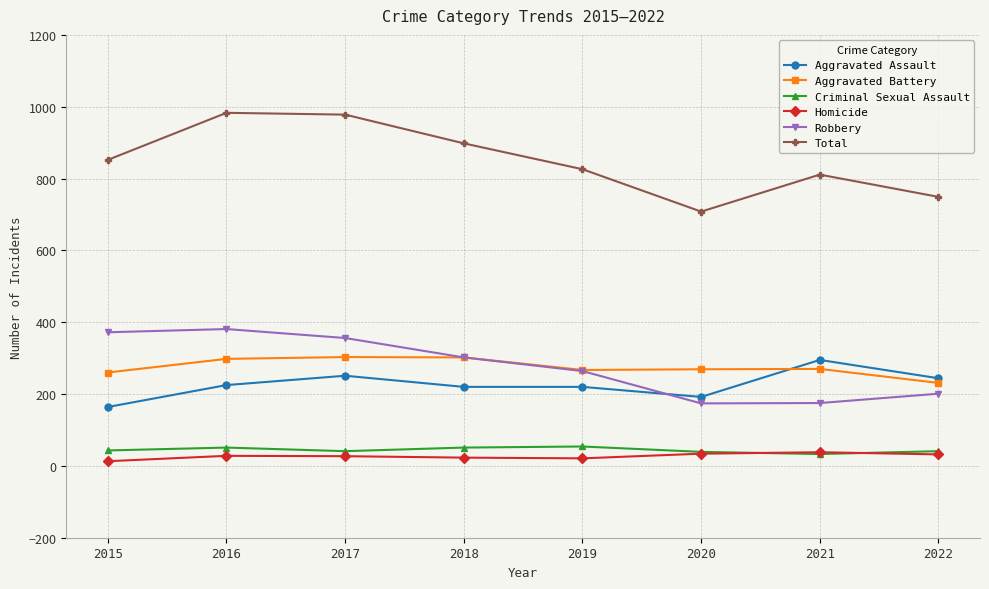

What is the spread (max minus min) of values at 2019?

805